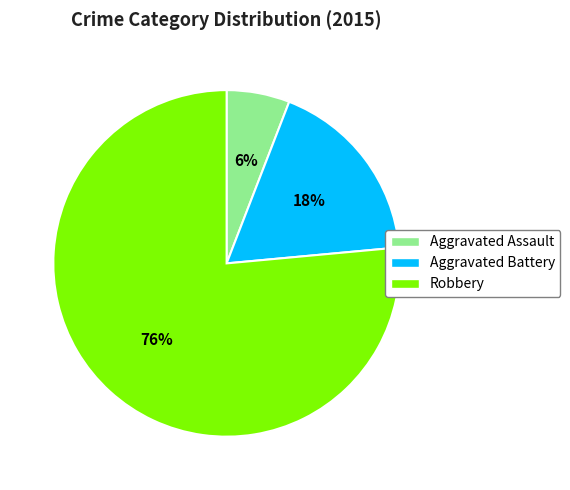

Which category accounts for the majority?

Robbery